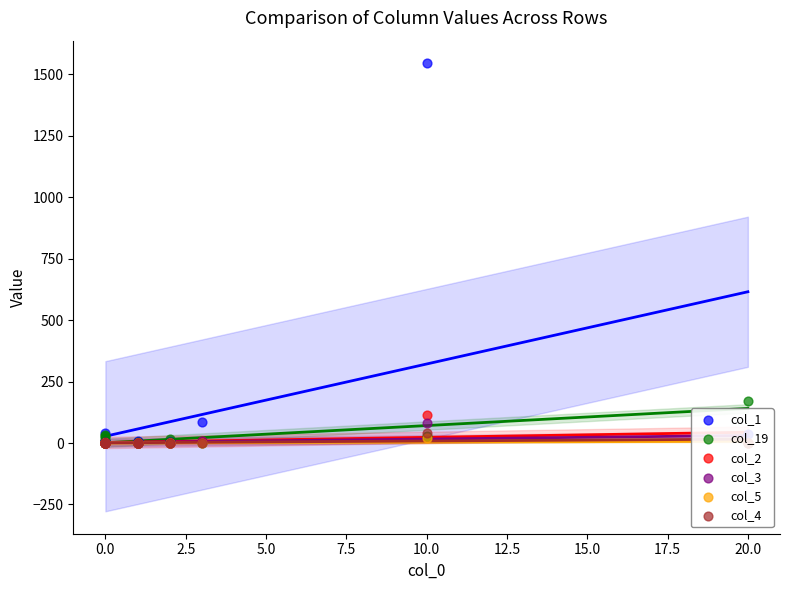

Is the value of col_19 at 0.0 greater than the value of col_4 at 0.0?

No